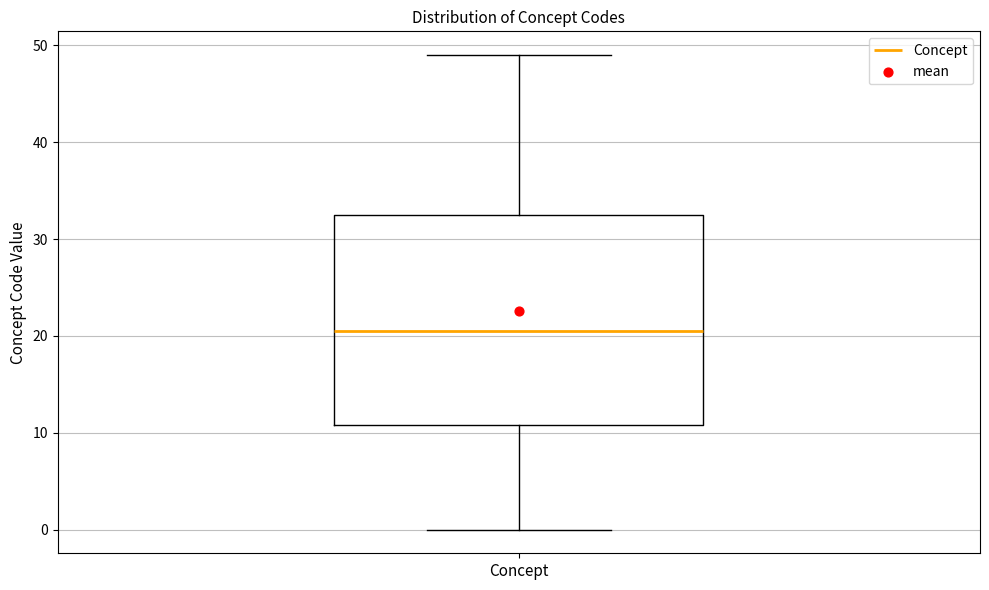

Transcribe this box plot: give where the median line is, the range the box spans, and where the two whiskers end, as read against the y-axis. The values are not printed on the chart, so give them approximately, as read against the axis.

median 21, box 11 to 33, whiskers 0 to 49